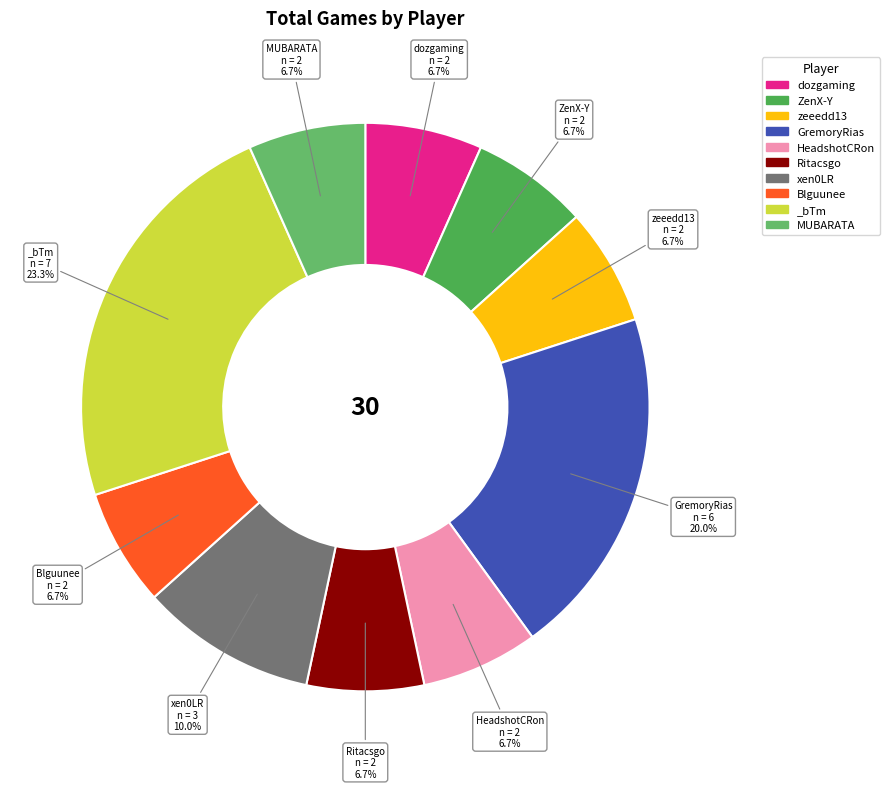

What is the largest slice in the pie chart?

_bTm